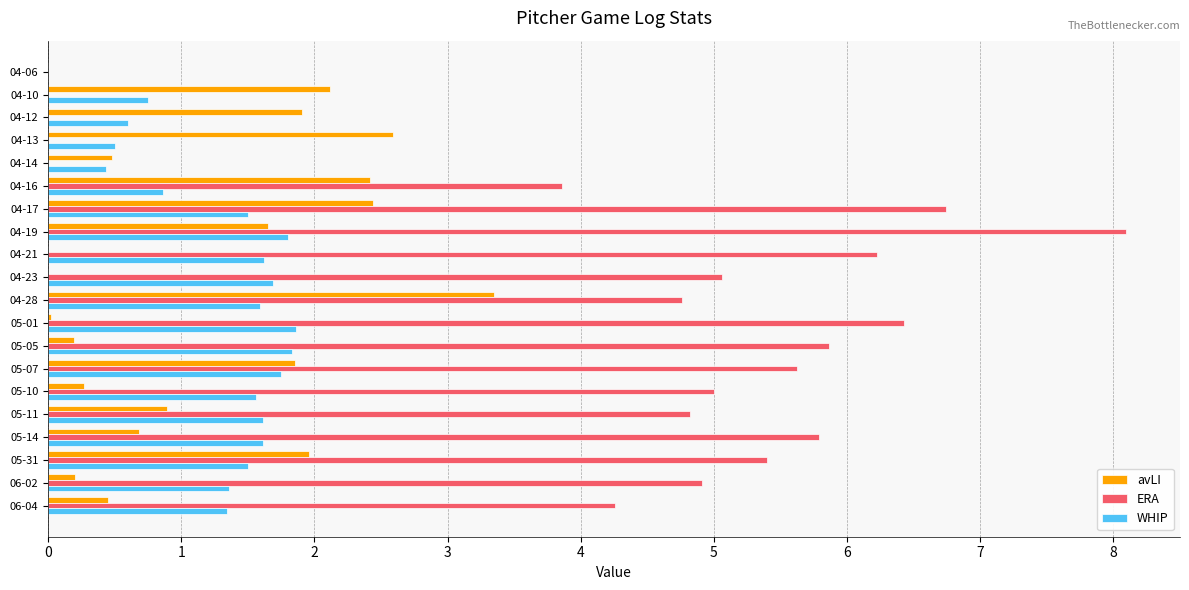

What is the sum of the avLI values at 04-16 and 06-02?

2.6